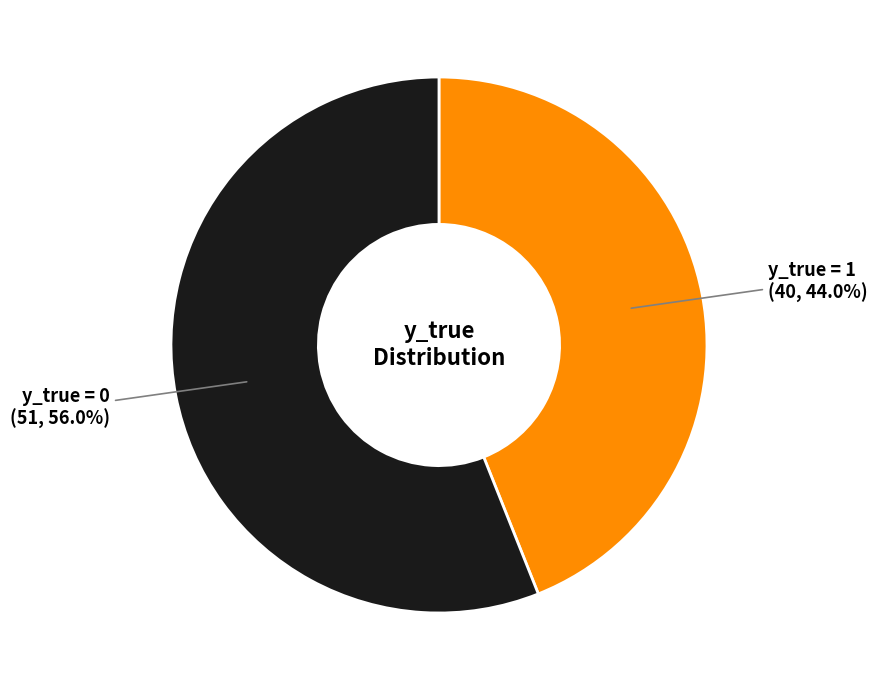

To the nearest percent, what portion does y_true = 0 represent?

56%